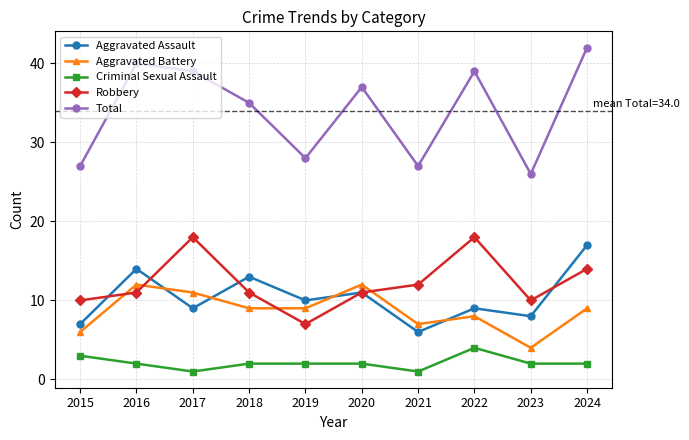

Read the Robbery value at 2015, to the nearest 10.

10